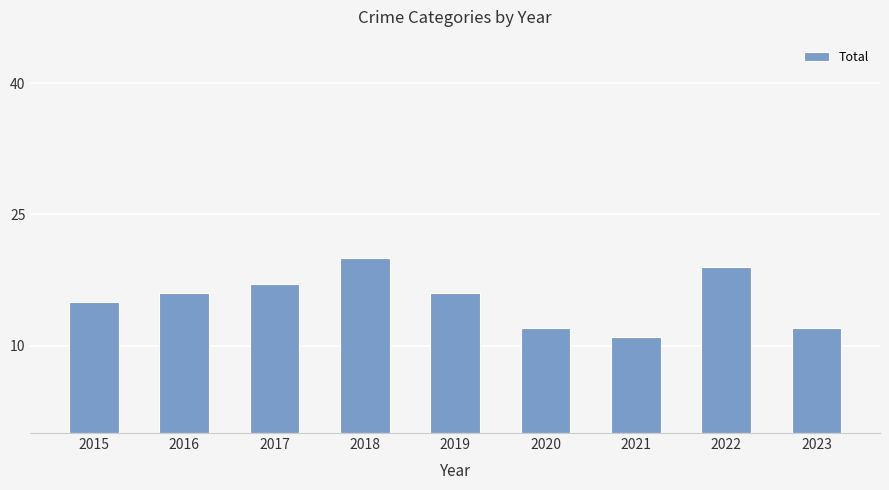

The chart shows a value of 17 at 2017. True or false?

True